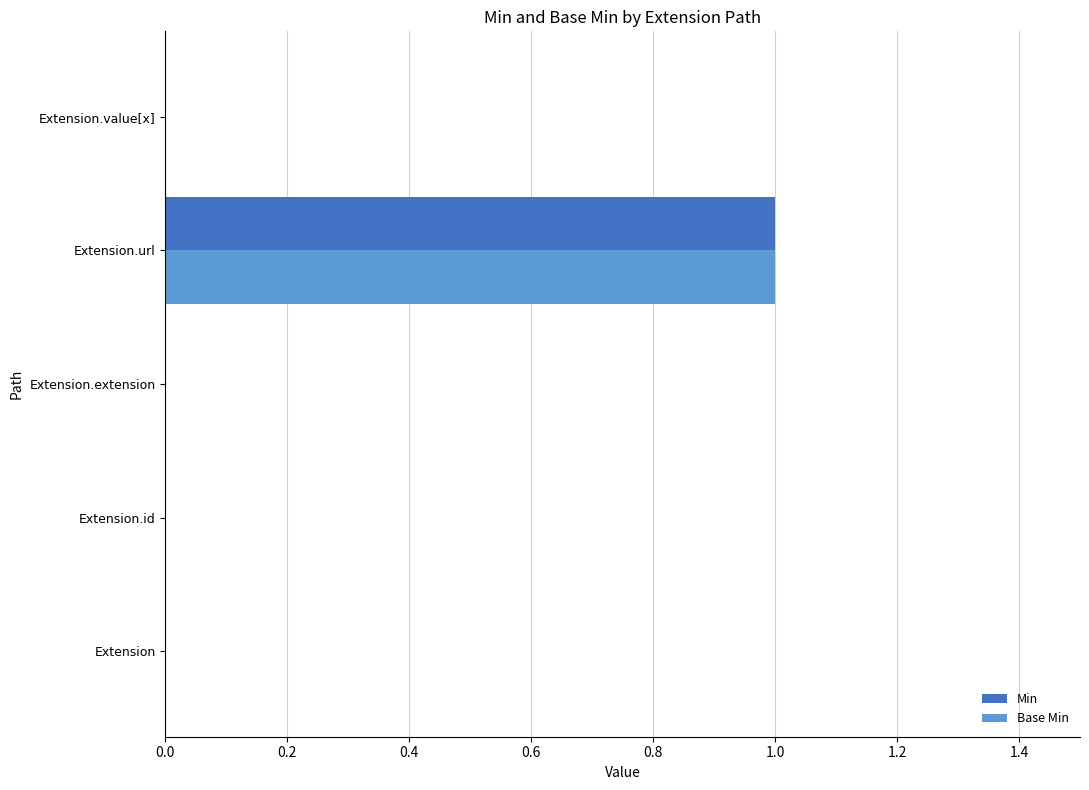

How many series are shown in this chart?

2